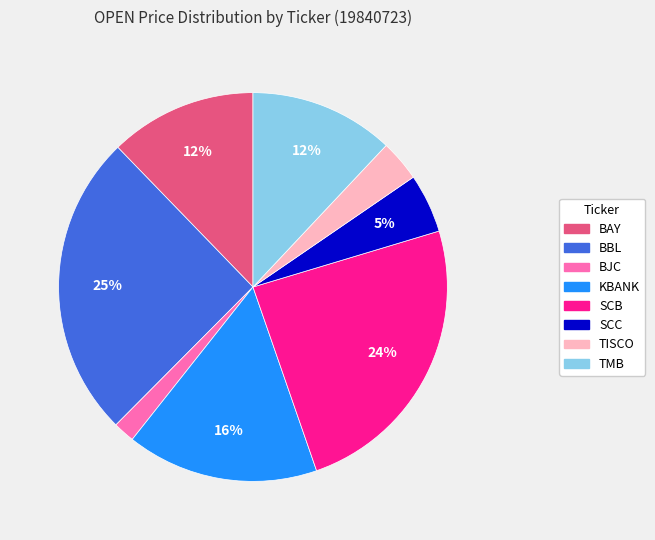

Is the sum of SCC and SCB greater than half?

No